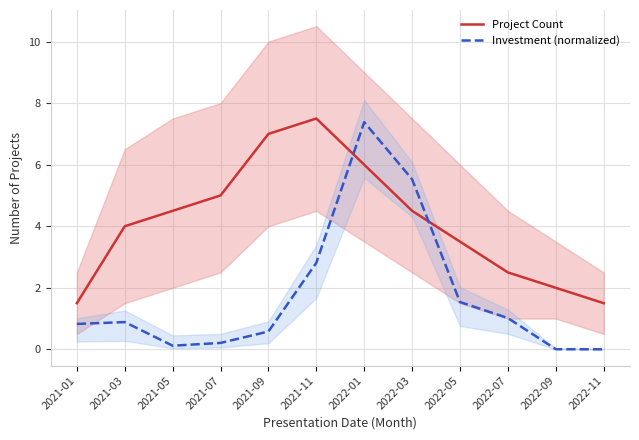

Is the value of Investment (normalized) at 2022-09 greater than the value of Project Count at 2021-09?

No